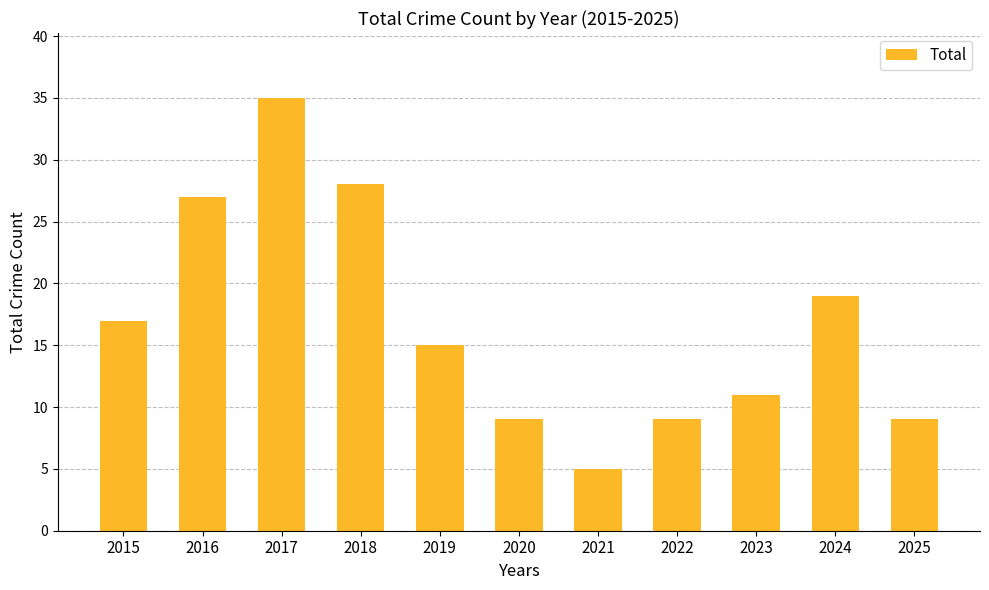

What is the difference between the maximum and minimum values?

30